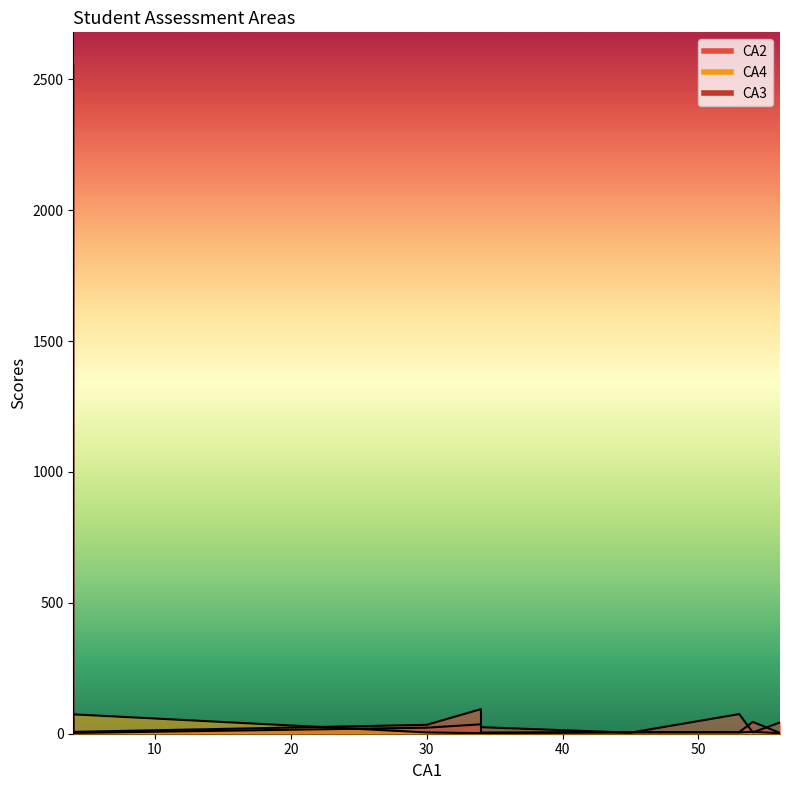

Between 34 and 53, which series saw the biggest shift?

CA3